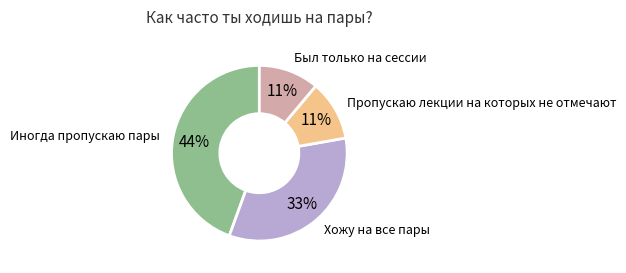

How many slices are in this pie chart?

4